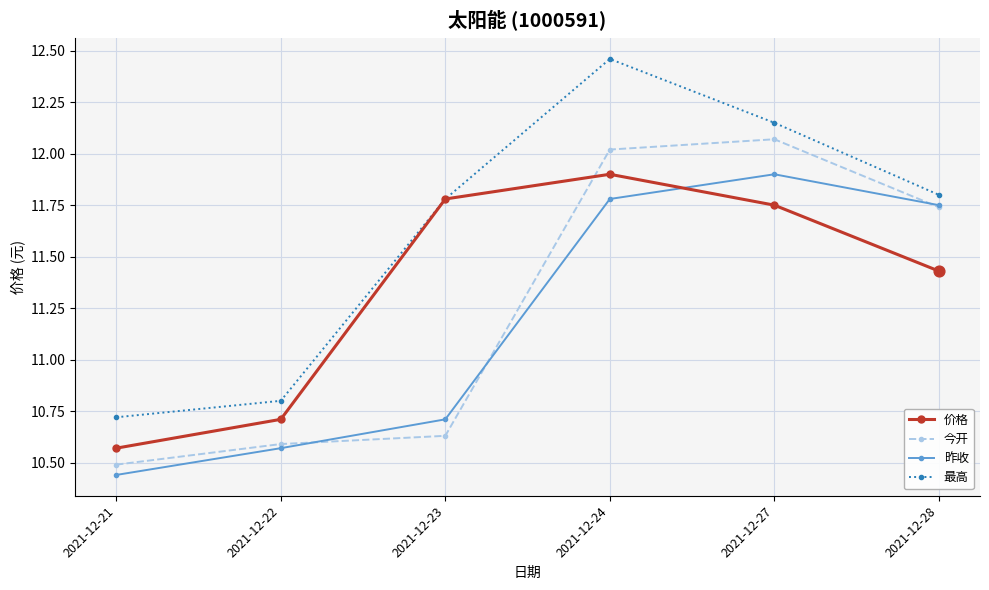

Which series has the largest total across all categories?

最高